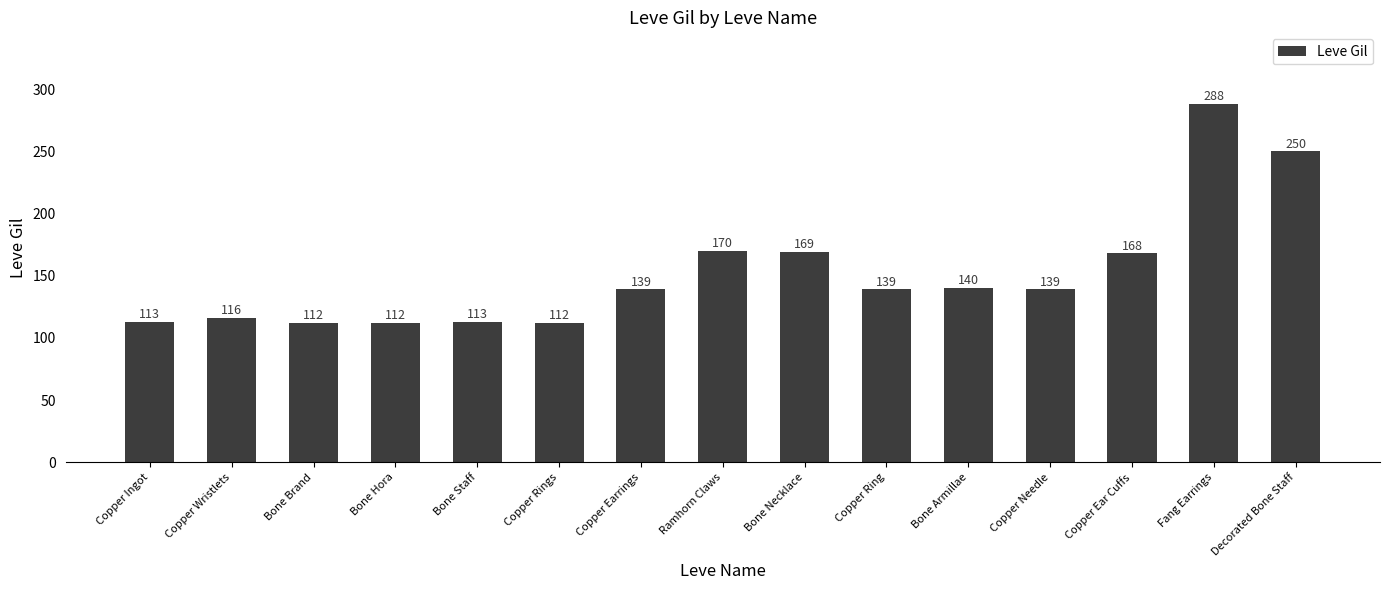

What is the minimum value shown in the chart?

112